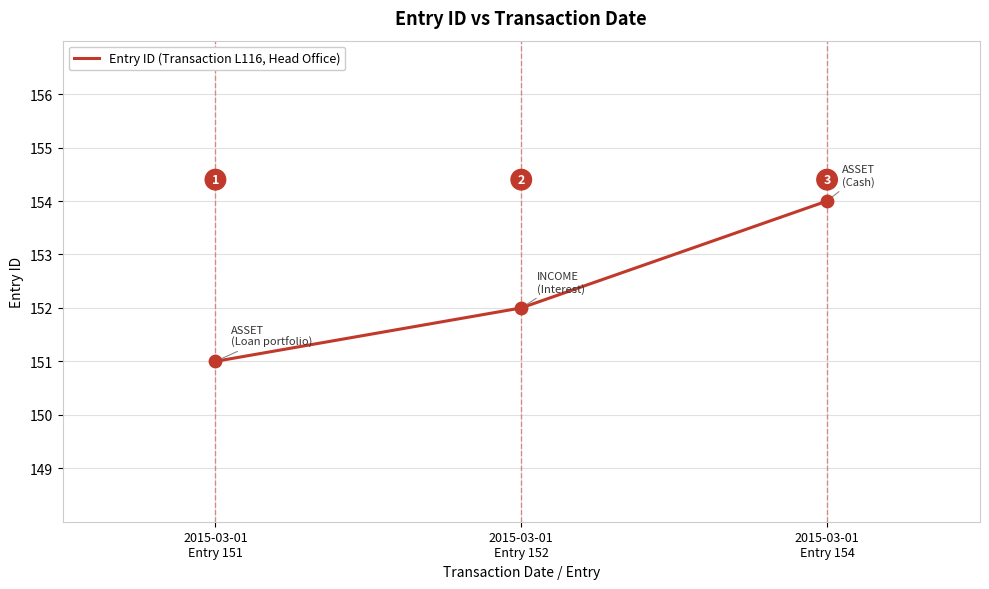

Between 2015-03-01
Entry 154 and 2015-03-01
Entry 151, which is larger?

2015-03-01
Entry 154